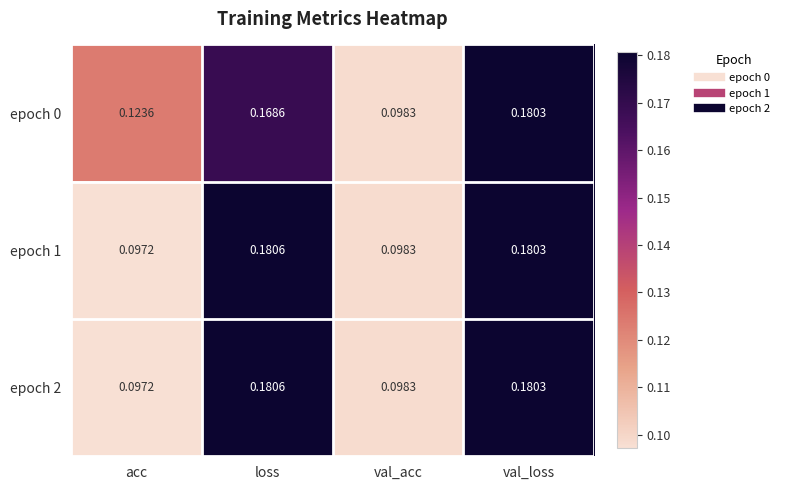

At which category is the sum across all series the highest?

val_loss